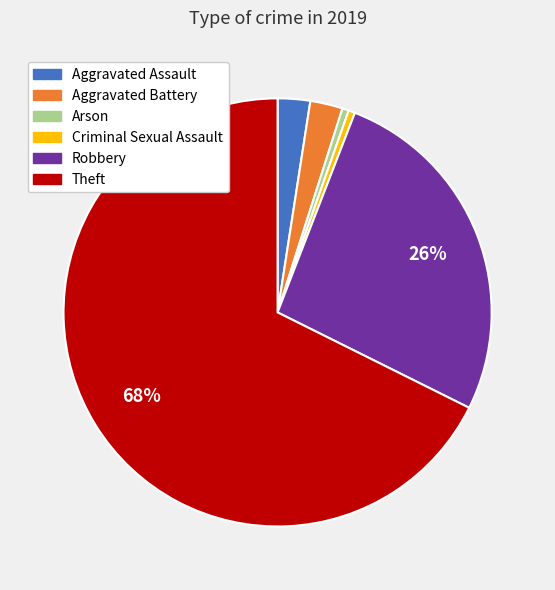

True or false: Criminal Sexual Assault accounts for 0% of the total.

True